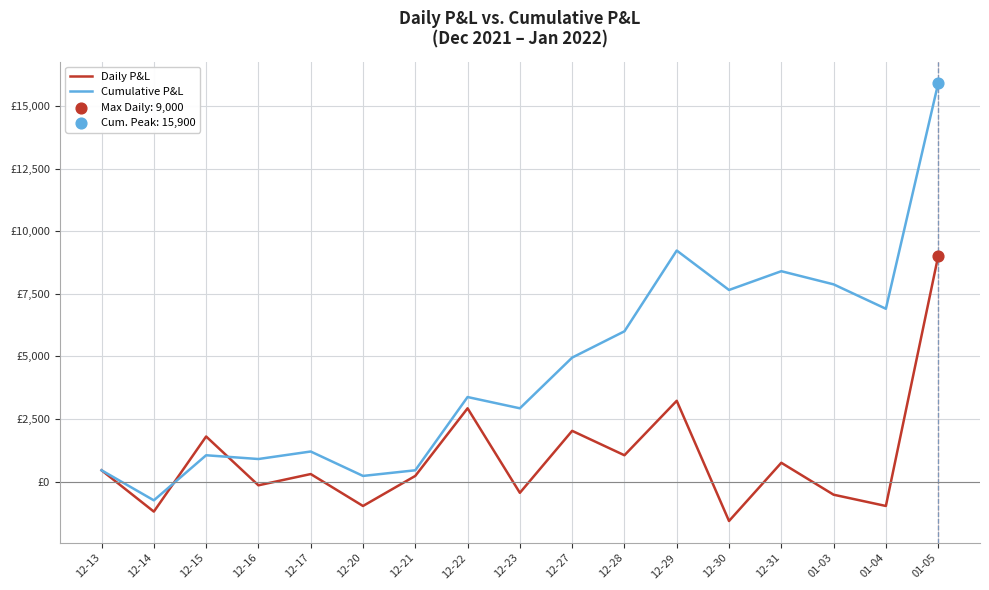

At how many categories does at least one series exceed 3095?

9